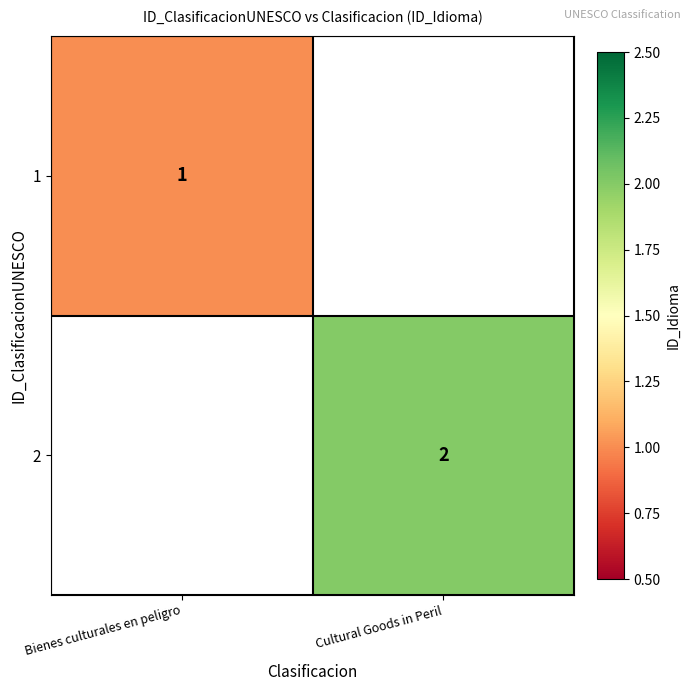

The value of 1 at Bienes culturales en peligro is 2. True or false?

False